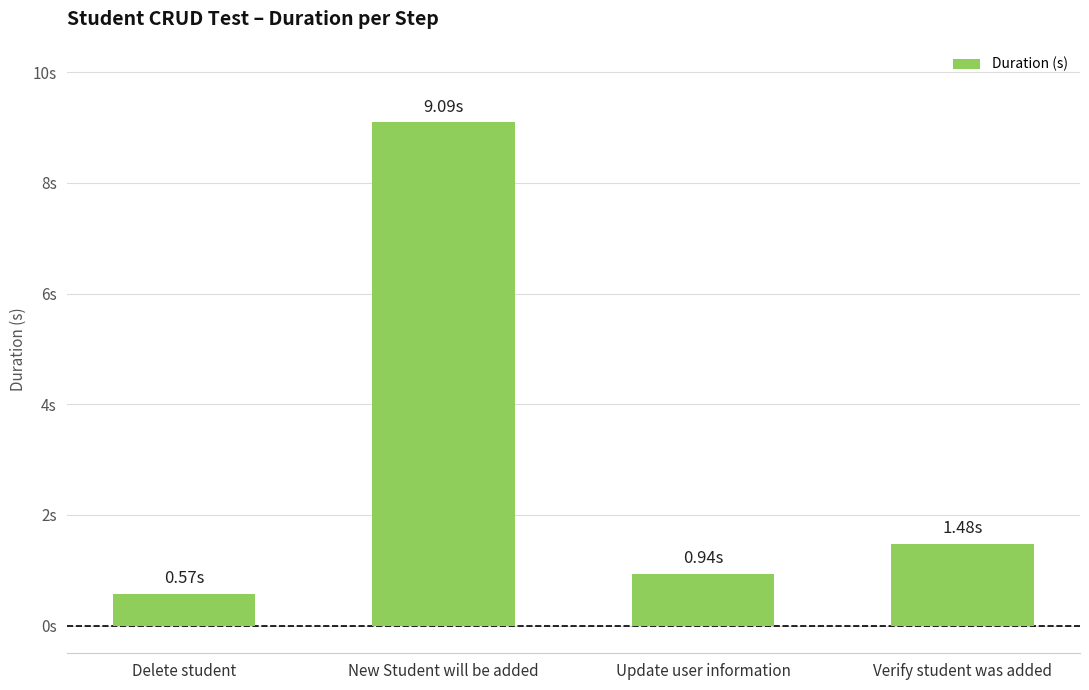

Are the bars horizontal?

No